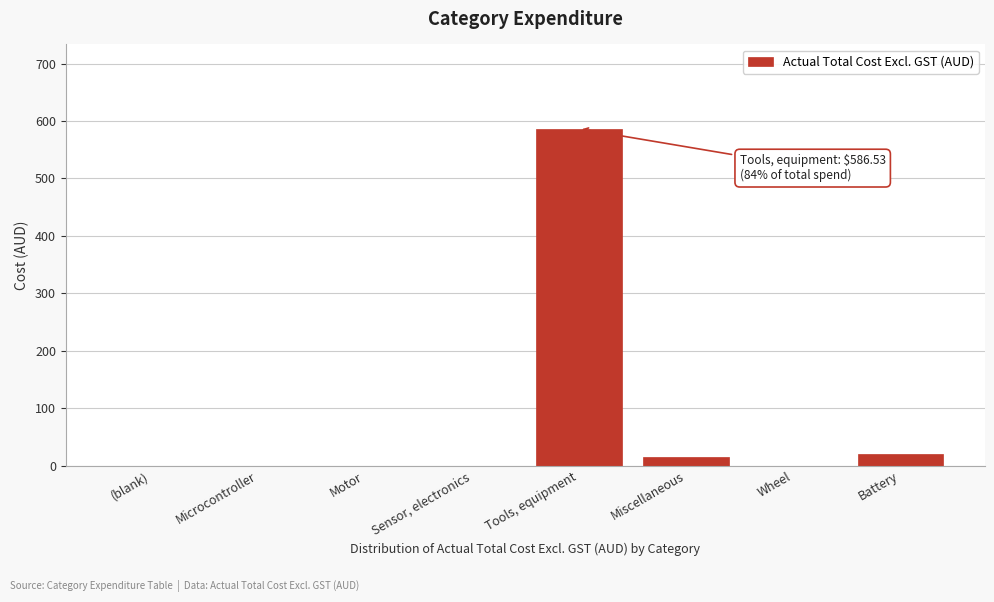

Reading left to right, what are all the values shown in this chart?

(blank)=0.0	Microcontroller=0.0	Motor=0.0	Sensor, electronics=0.0	Tools, equipment=586.5	Miscellaneous=14.8	Wheel=0.0	Battery=19.7